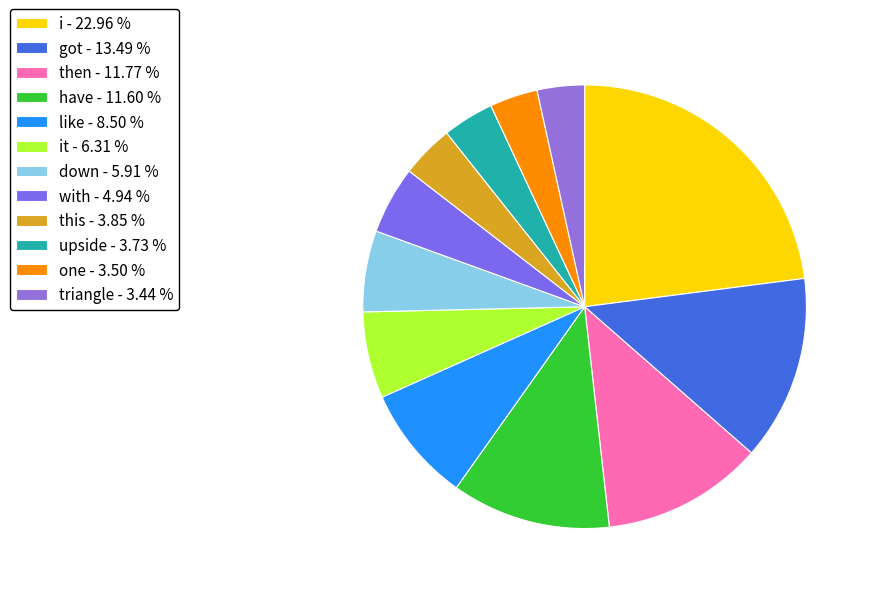

Rank the categories by value from highest to lowest.

i, got, then, have, like, it, down, with, this, upside, one, triangle